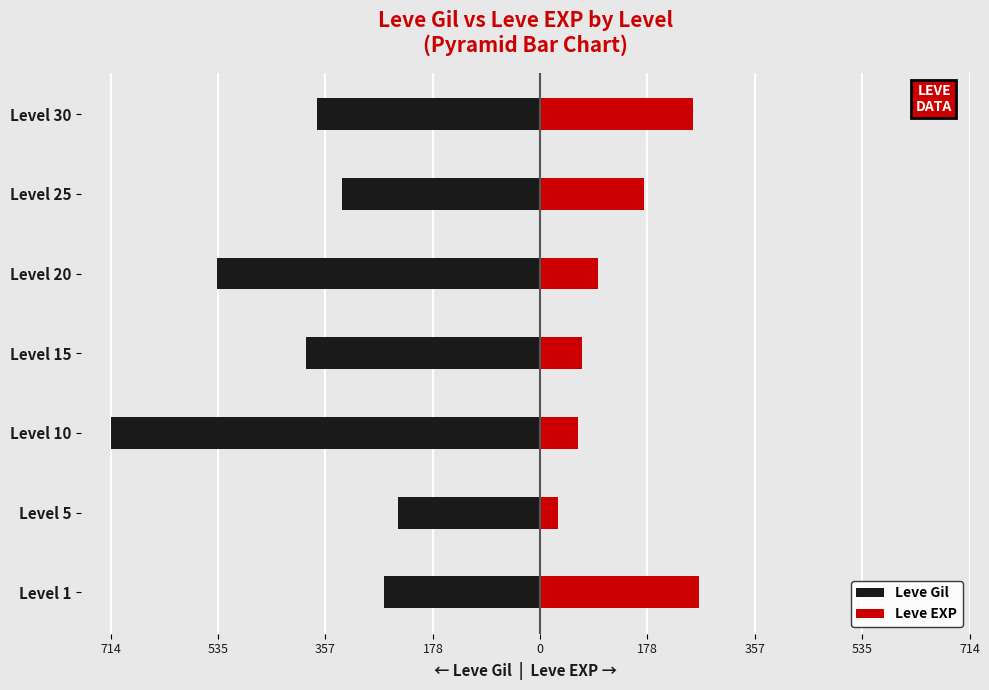

What are all the series names shown in the legend?

Leve Gil, Leve EXP